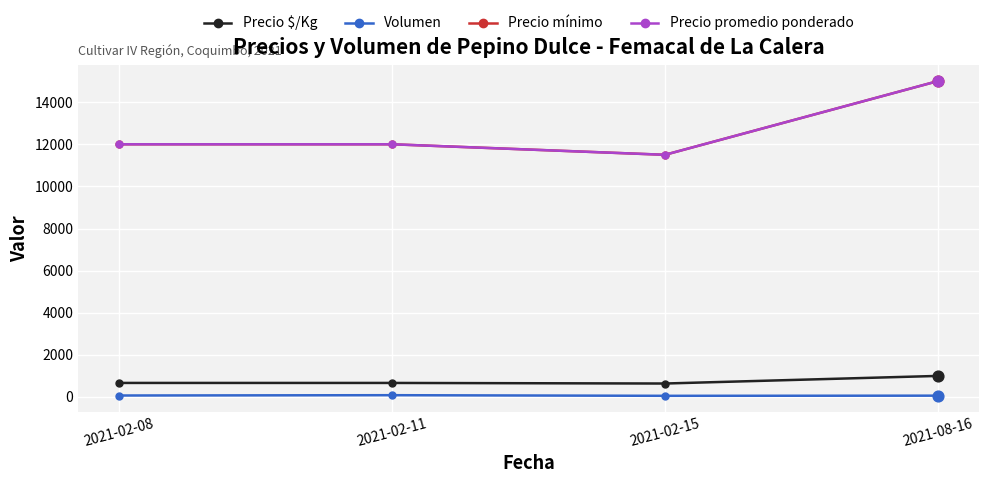

At which category is the sum across all series the highest?

2021-08-16